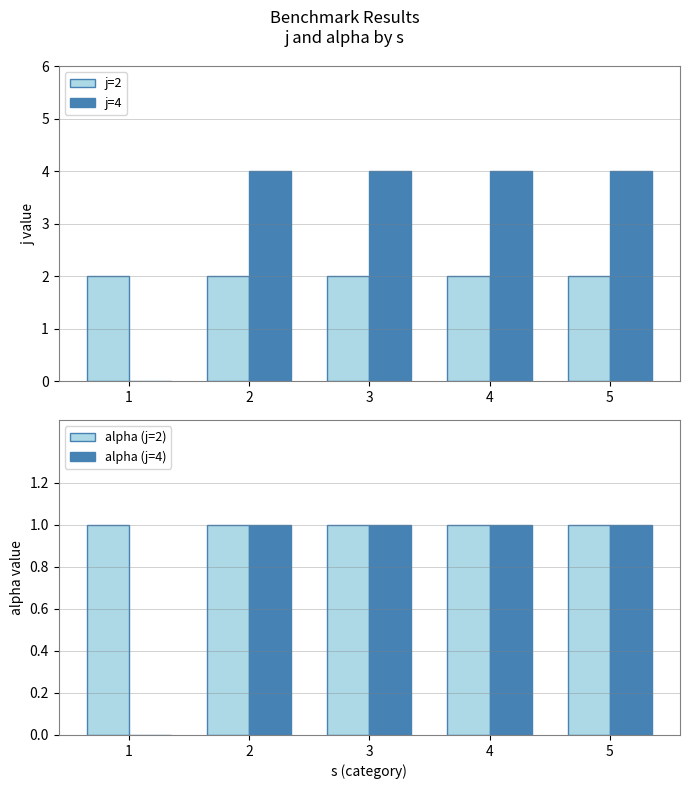

How many groups of bars are there?

5